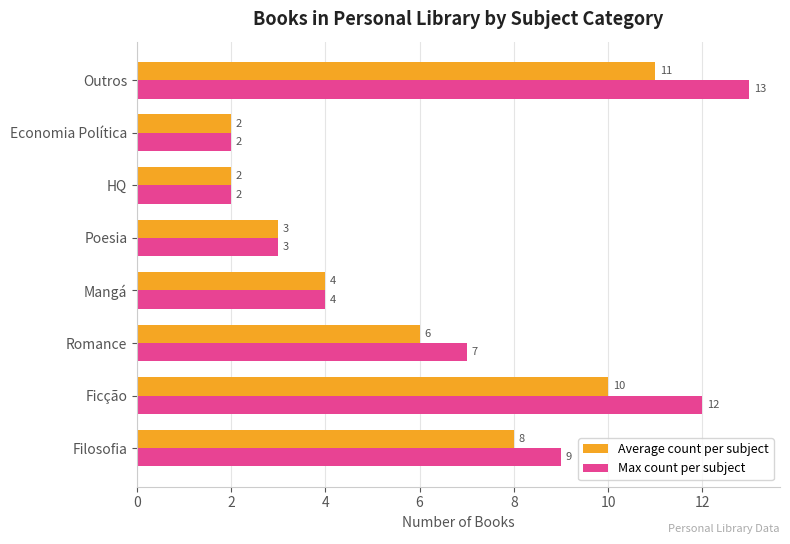

What is the difference between the maximum and minimum values in the Max count per subject series?

11